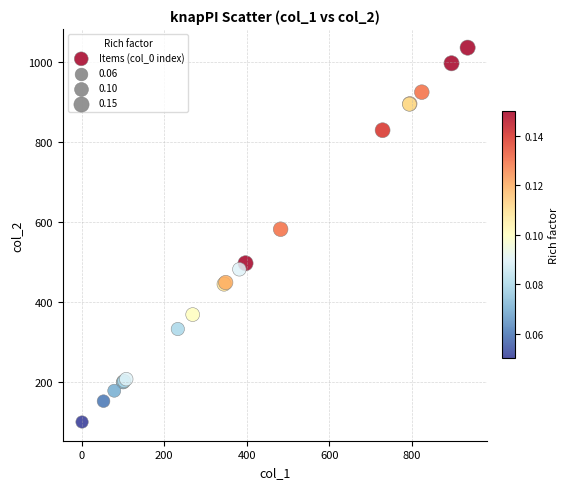

What Y value in the scatter plot is closest to 568?

582